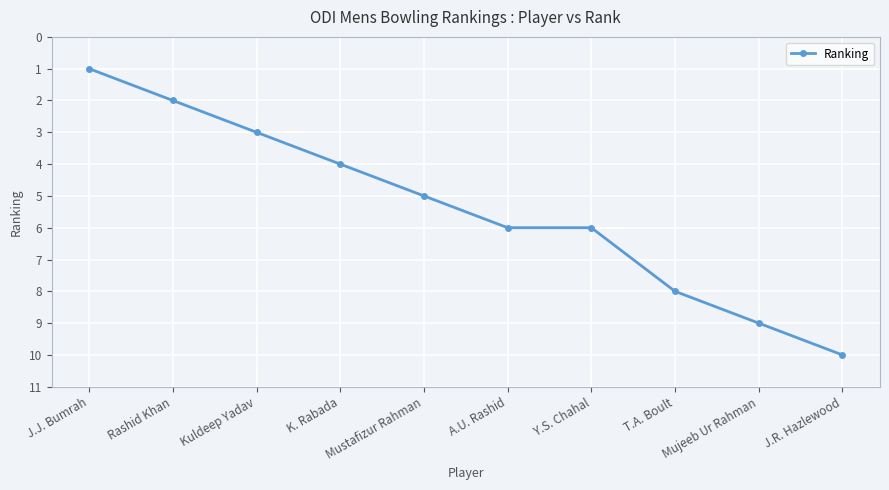

How many data points does each series have?

10